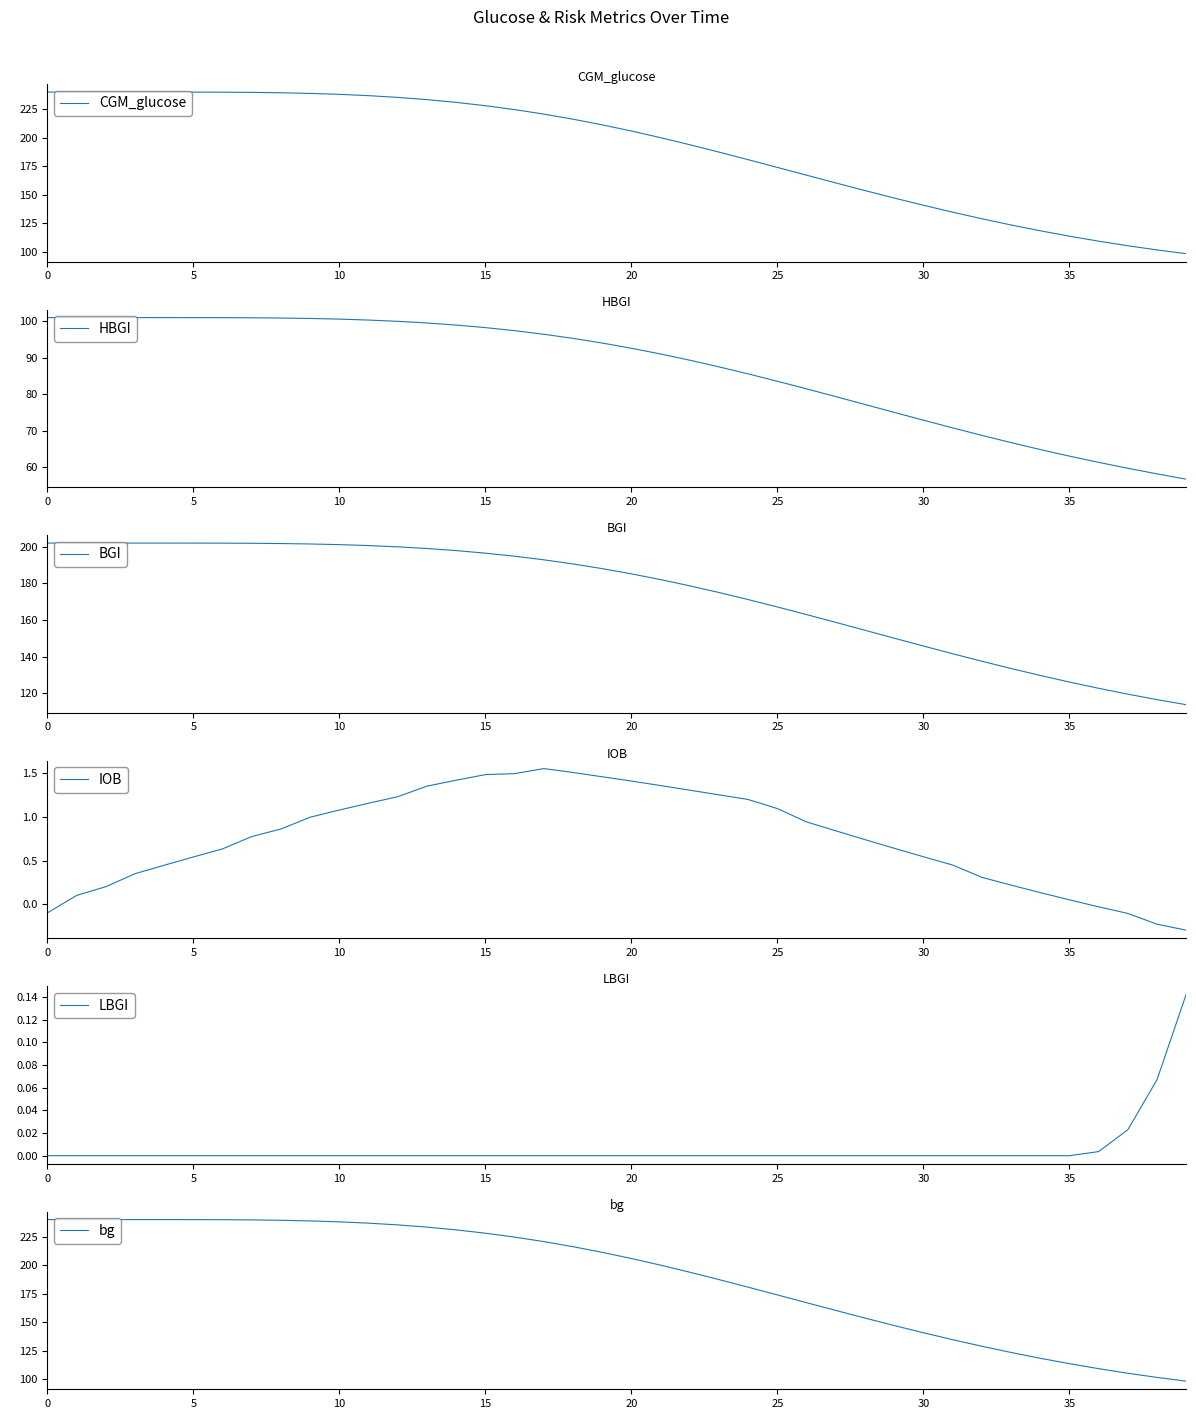

Does the chart have visible grid lines?

No